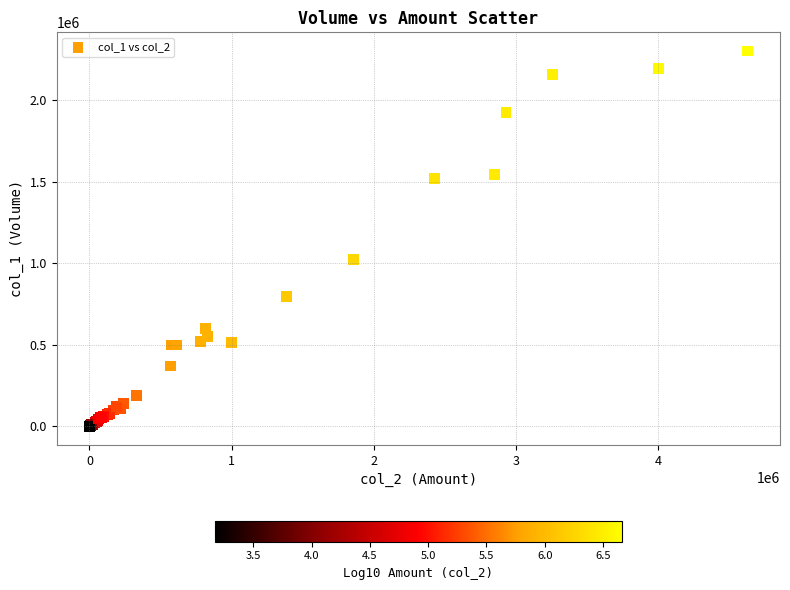

What Y value in the scatter plot is closest to 1152000?

1026000